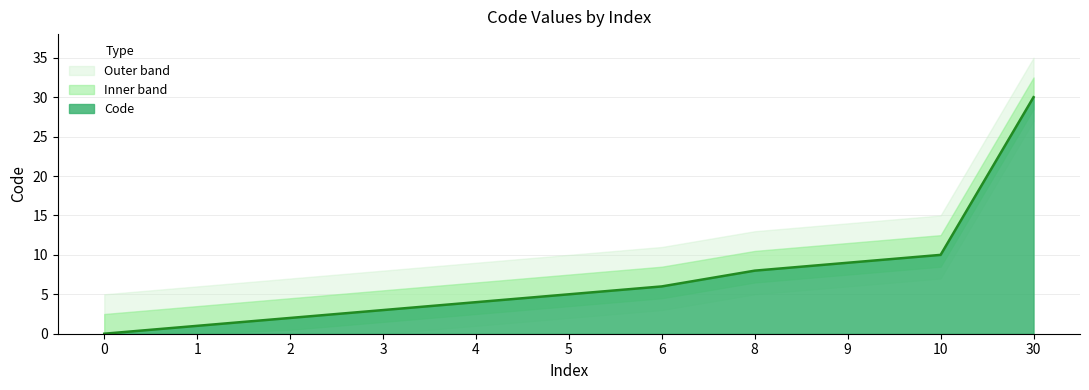

What is the value of the 8th point from the left?

8